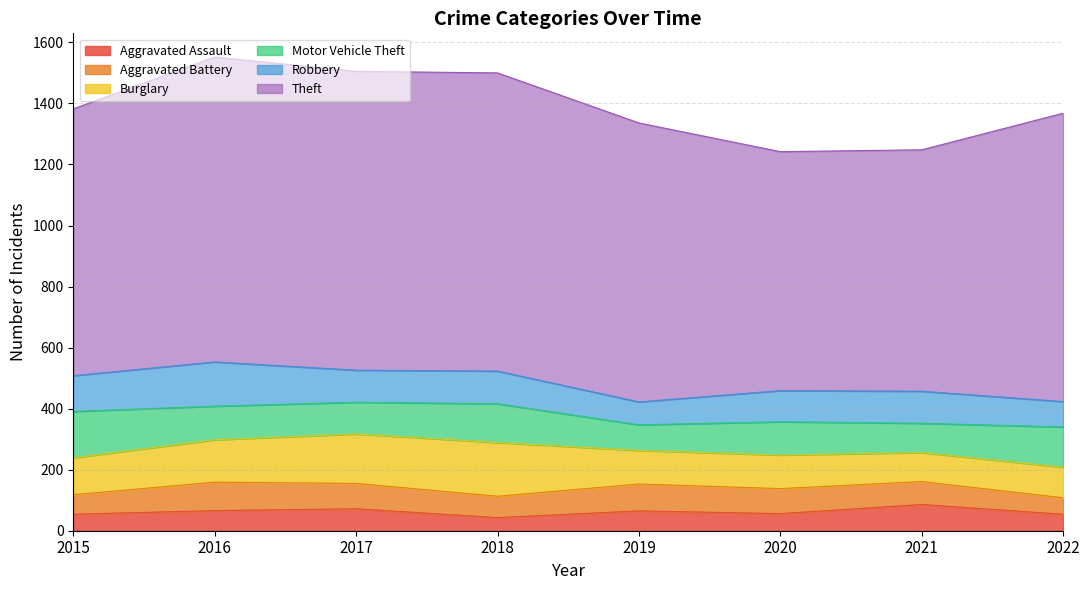

Which series has the widest spread of values?

Theft